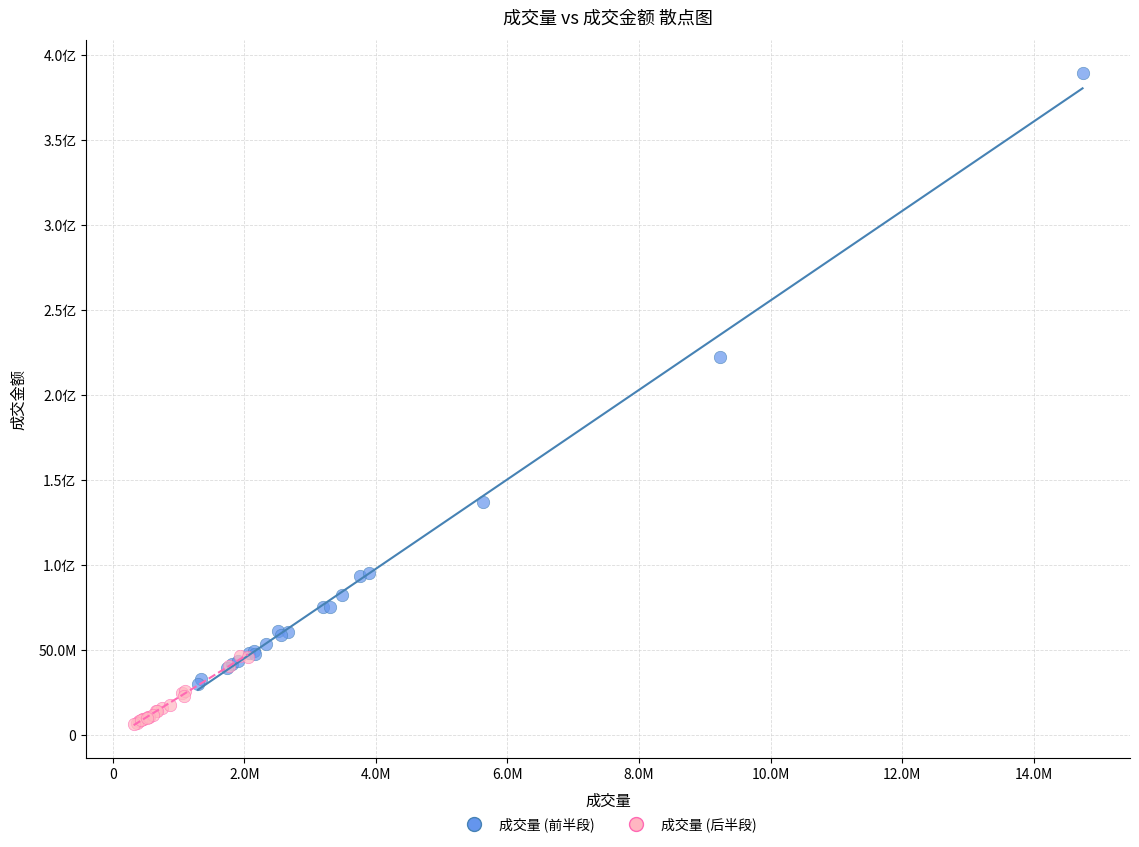

What are all the series names shown in the legend?

成交量 (前半段), 成交量 (后半段)